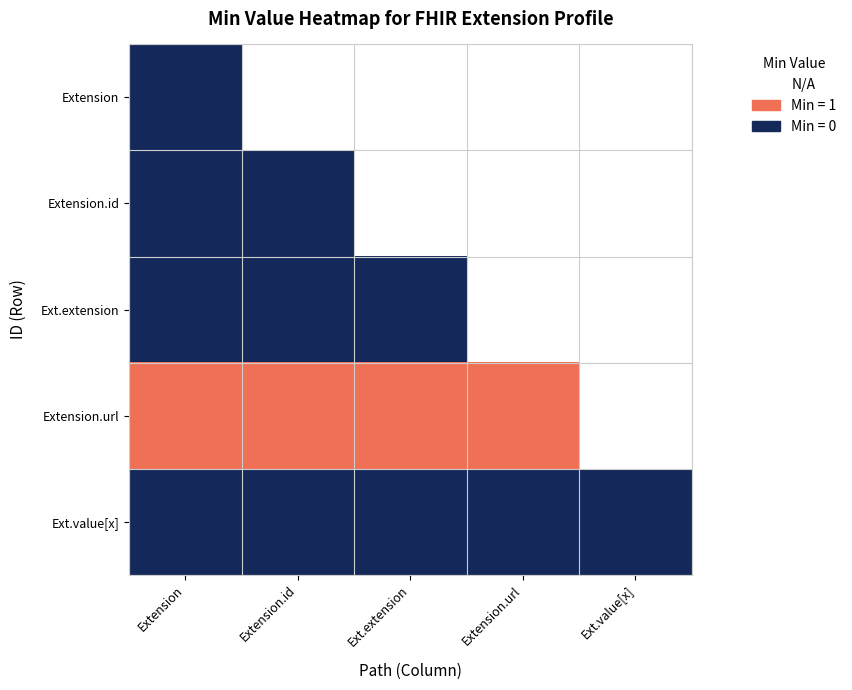

At which label does Ext.extension reach its peak?

Extension